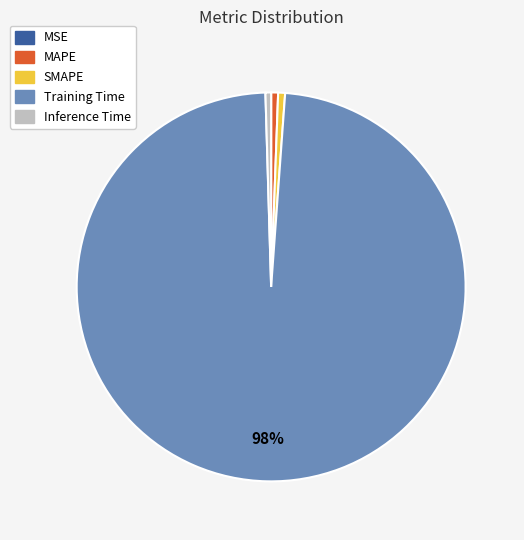

What is the largest slice in the pie chart?

Training Time